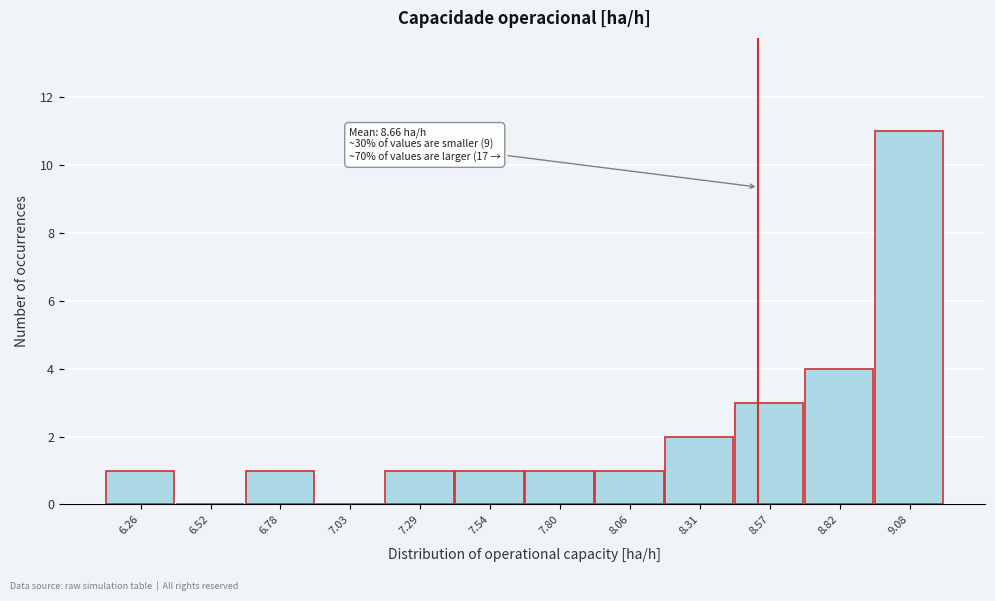

Reading left to right, list all the values displayed in this chart.

6.26=1	6.52=0	6.78=1	7.03=0	7.29=1	7.54=1	7.80=1	8.06=1	8.31=2	8.57=3	8.82=4	9.08=11